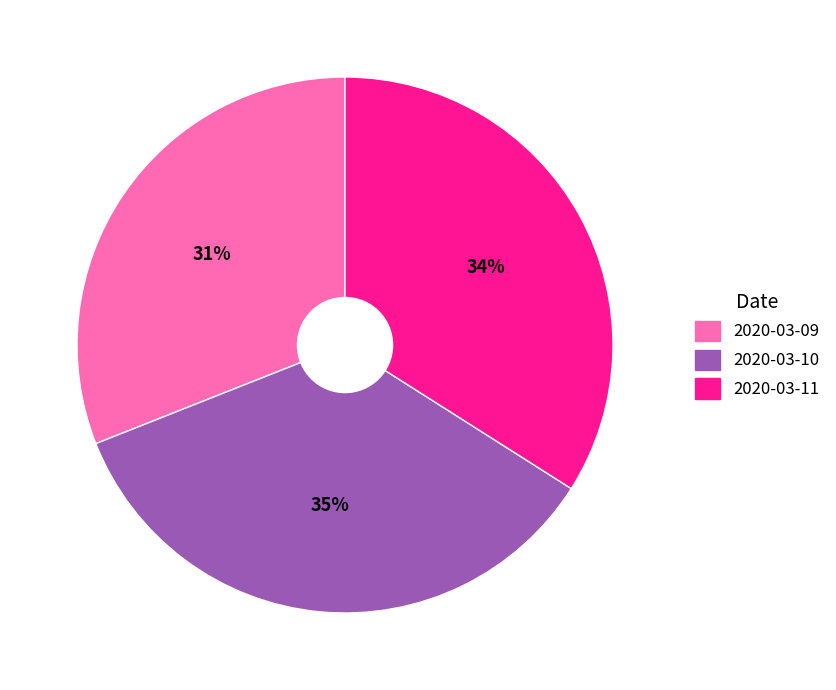

To the nearest percent, what portion does 2020-03-11 represent?

34%